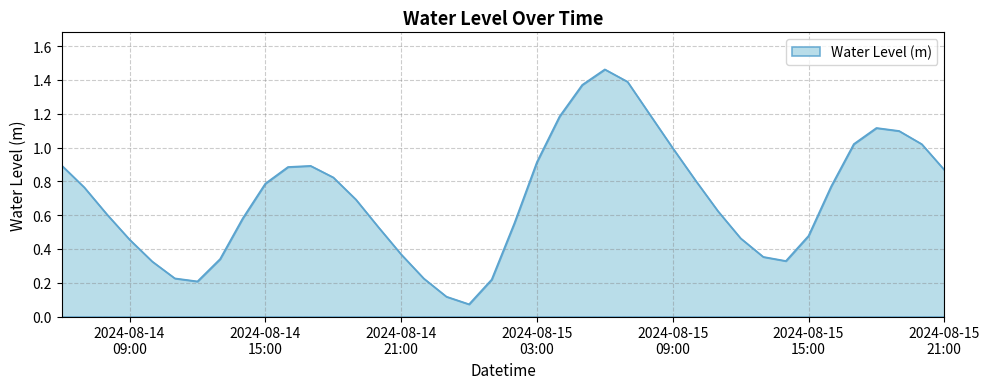

How many lines are shown in the chart?

1